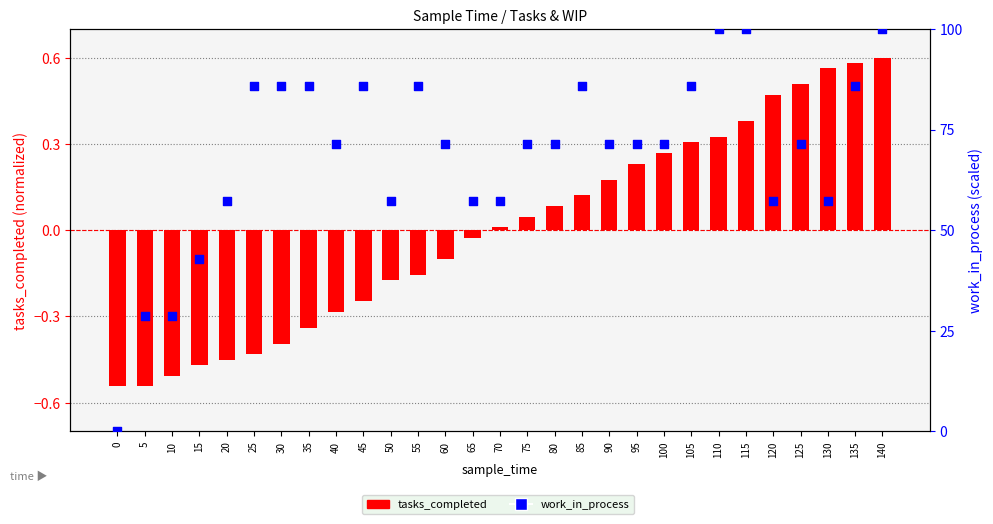

What is the total value across all series at 60?

71.3